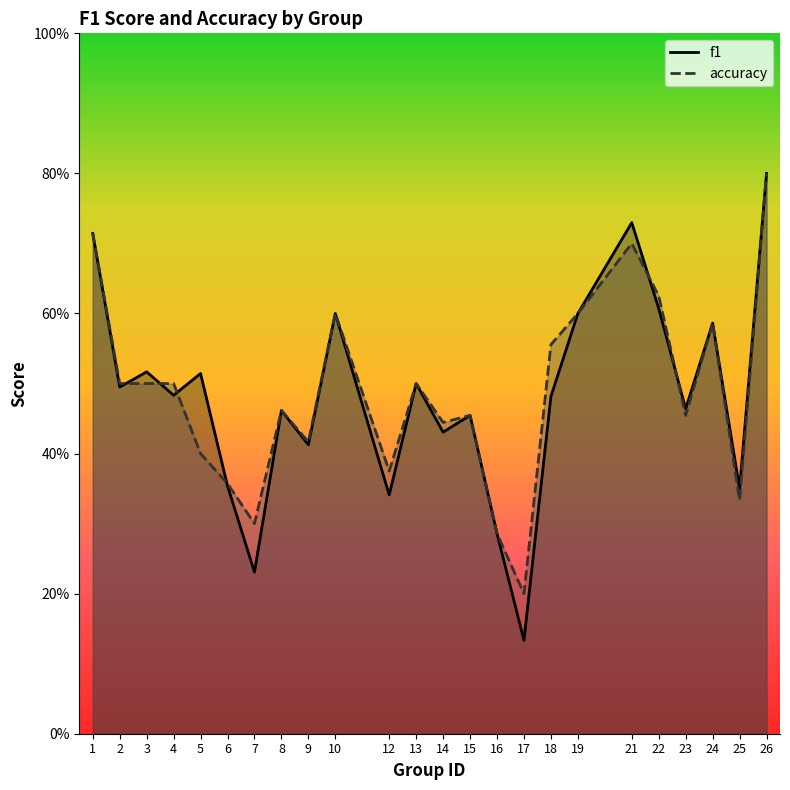

What is the sum of the f1 values at 17 and 23?

0.6